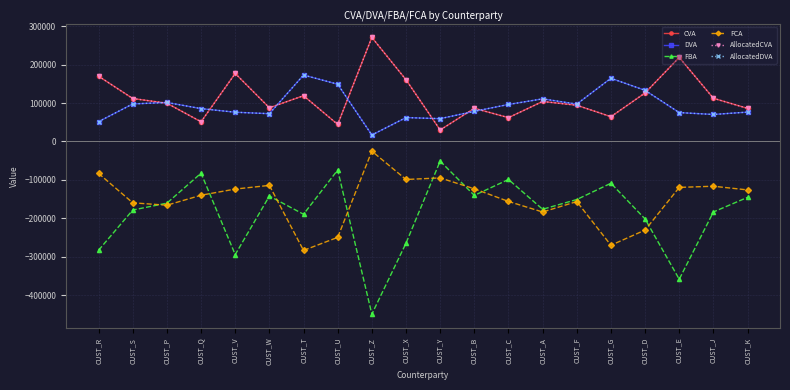

How many lines are shown in the chart?

6